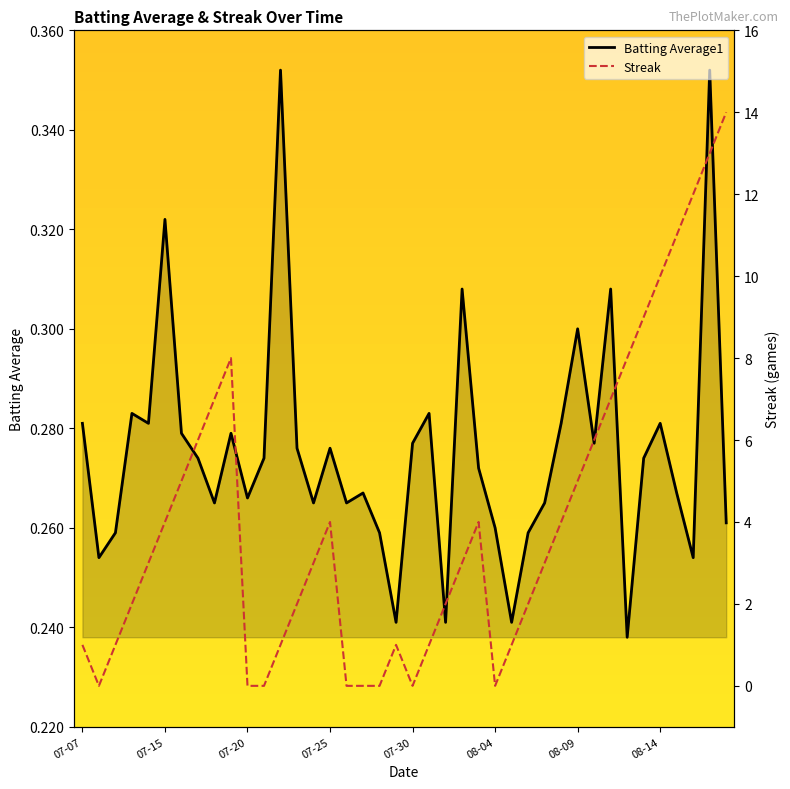

The Batting Average1 series shows 0.2 at 11. True or false?

False